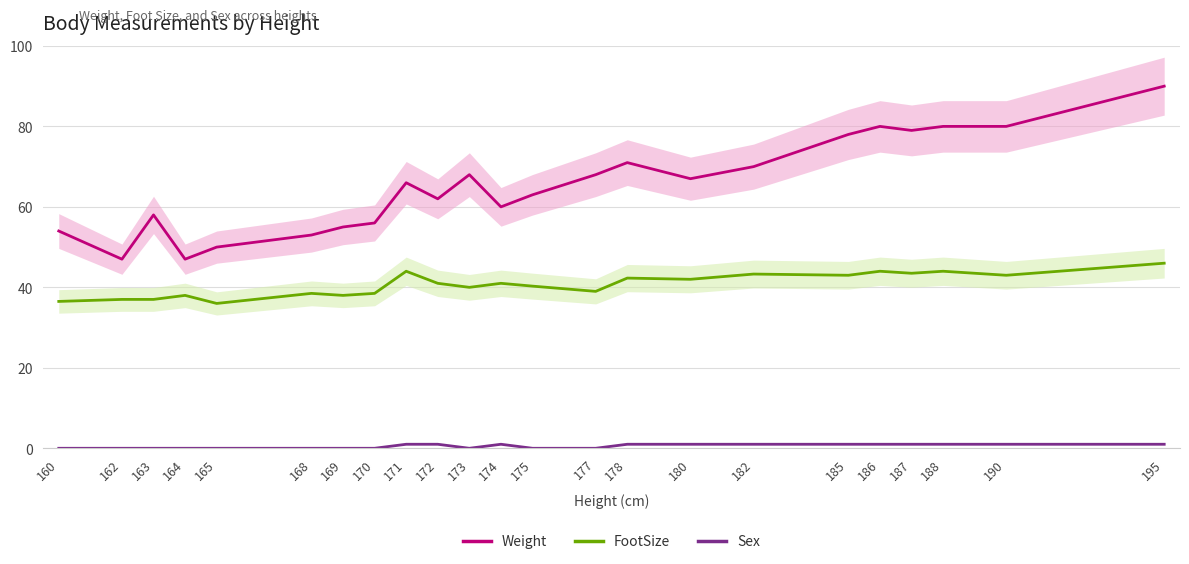

In Weight, how many points are higher than both neighbors (excluding endpoints)?

5